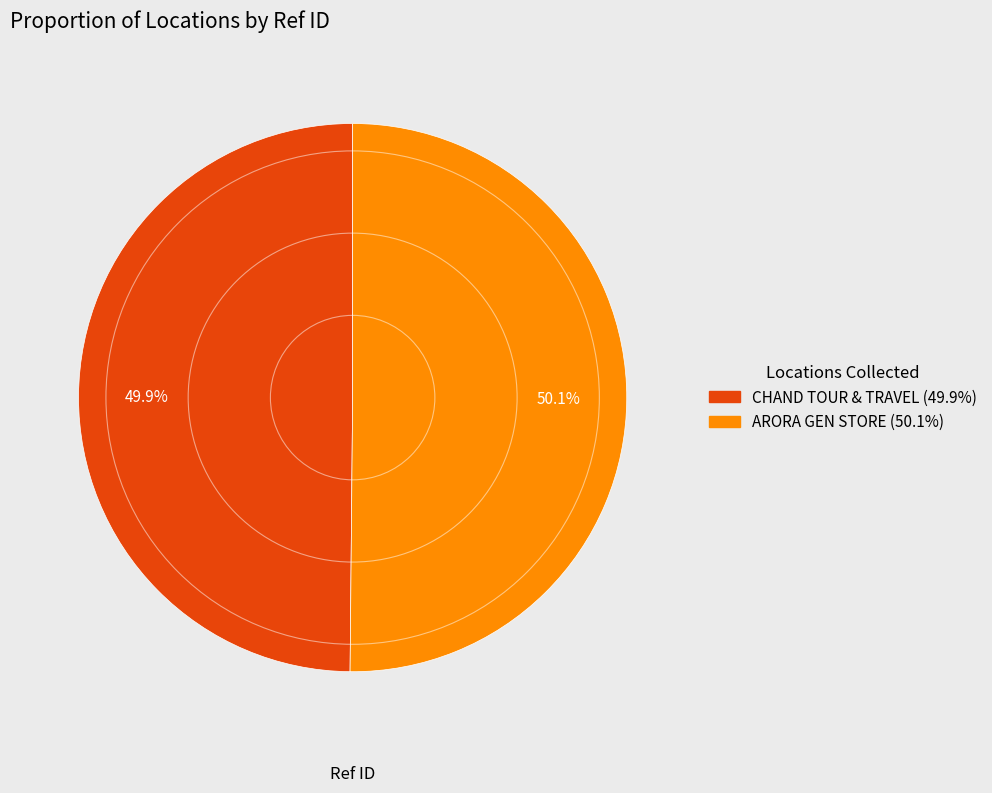

Does any single category account for the majority?

Yes